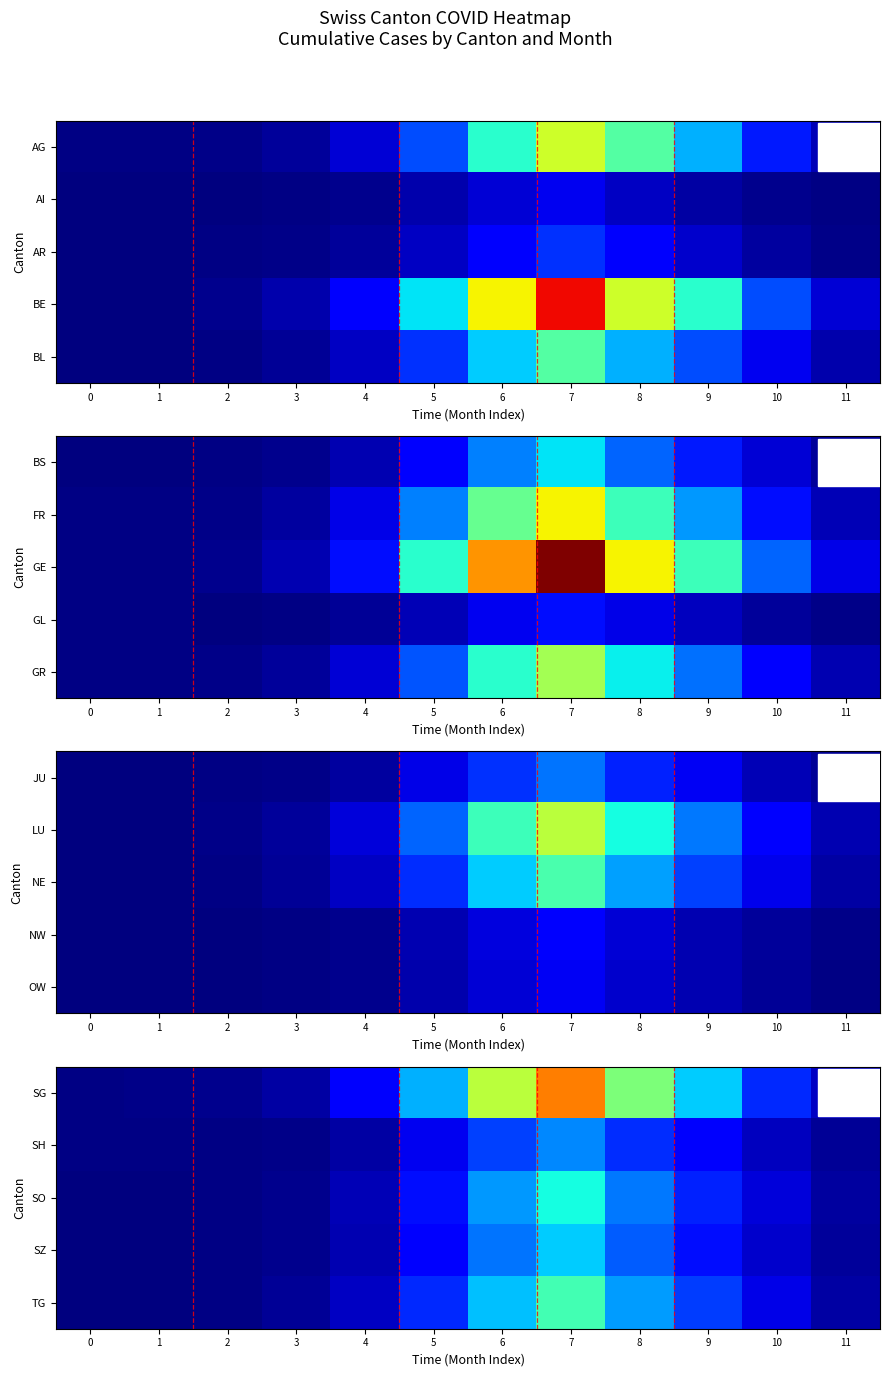

How many data points in SG are above 33?

5